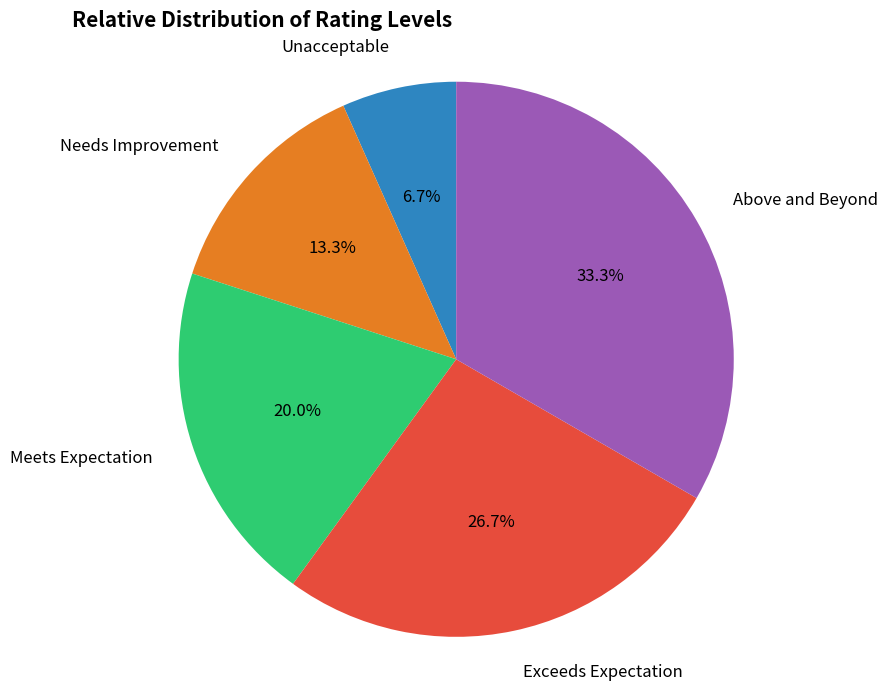

True or false: Exceeds Expectation accounts for 27% of the total.

True